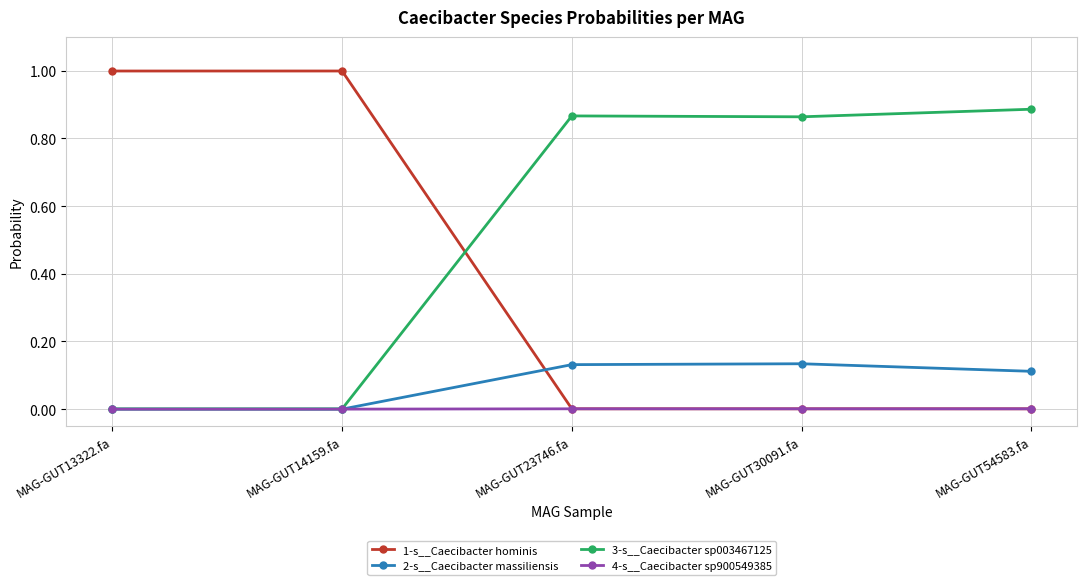

How many distinct data groups are displayed?

4